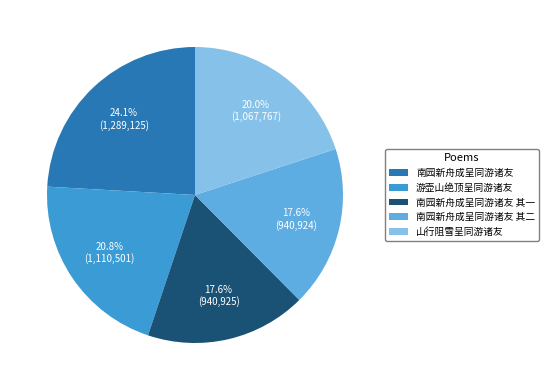

What is the ratio of the value at 山行阻雪呈同游诸友 to the value at 南园新舟成呈同游诸友?

0.8